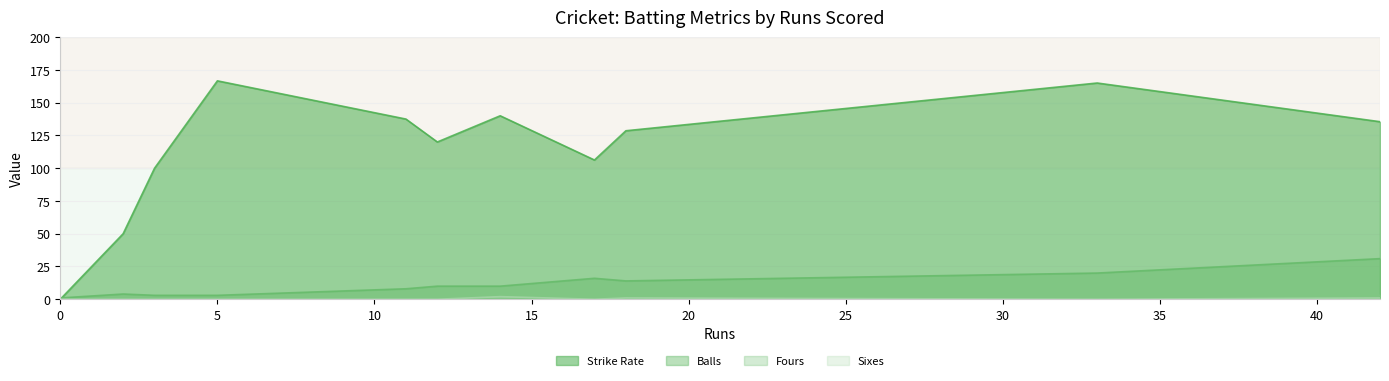

What is the maximum value for Balls?

31.0